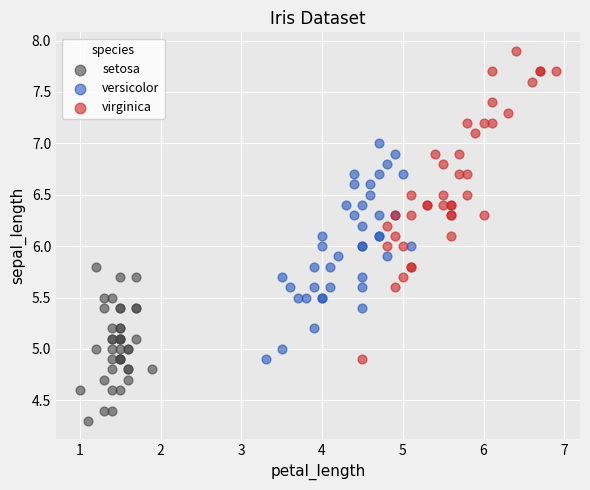

What are all the series names shown in the legend?

setosa, versicolor, virginica